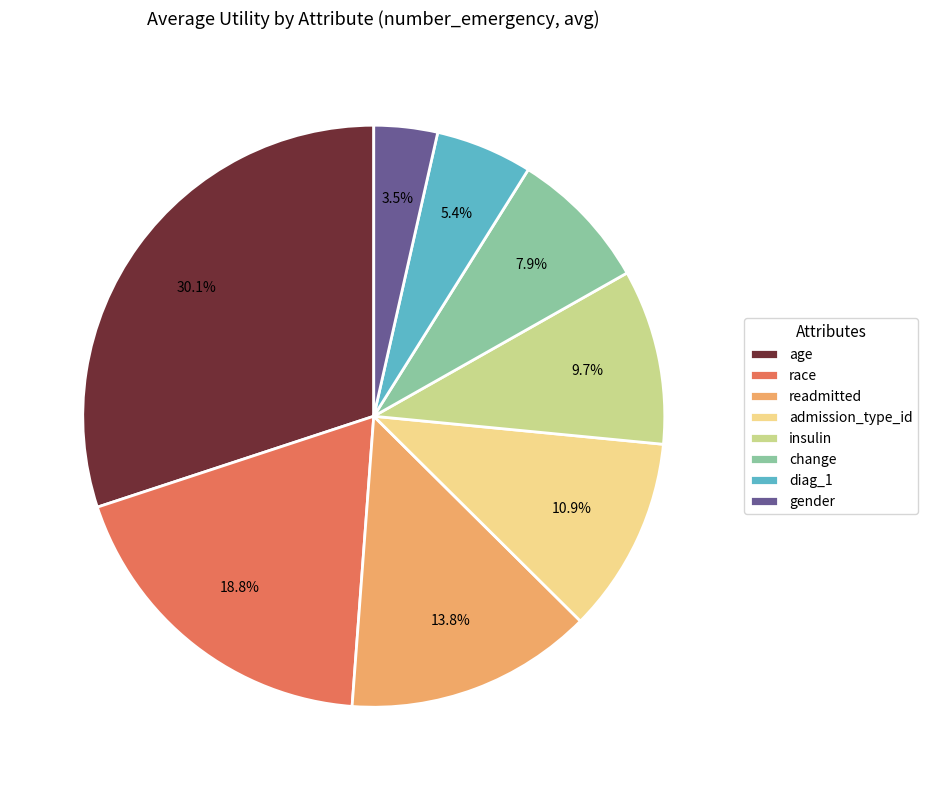

Rank the categories by value from lowest to highest.

gender, diag_1, change, insulin, admission_type_id, readmitted, race, age